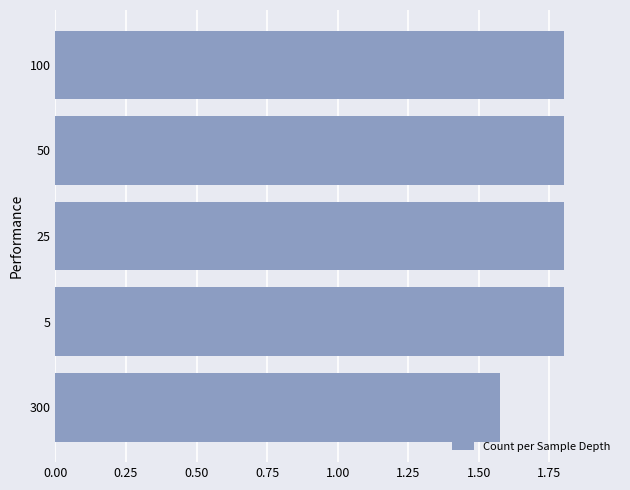

Which category has the lowest value across all series?

300